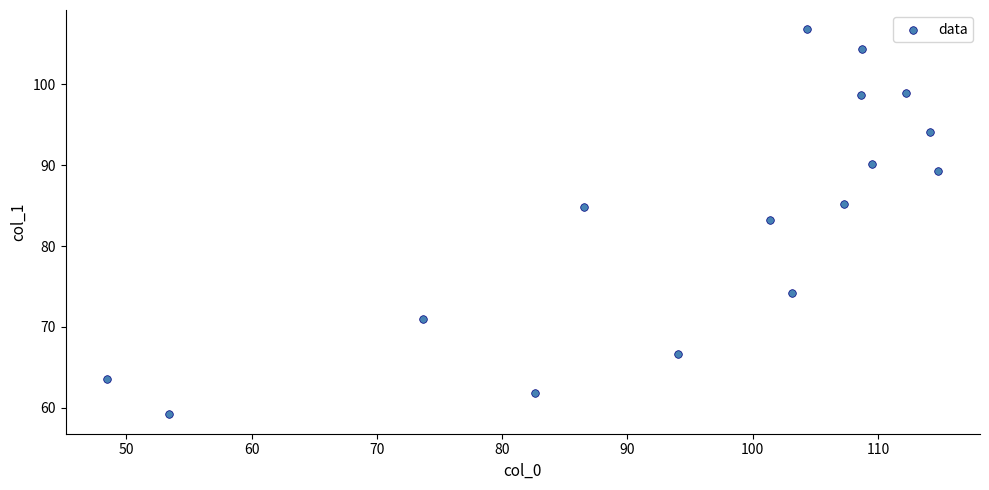

What Y value in the scatter plot is closest to 82?

83.2